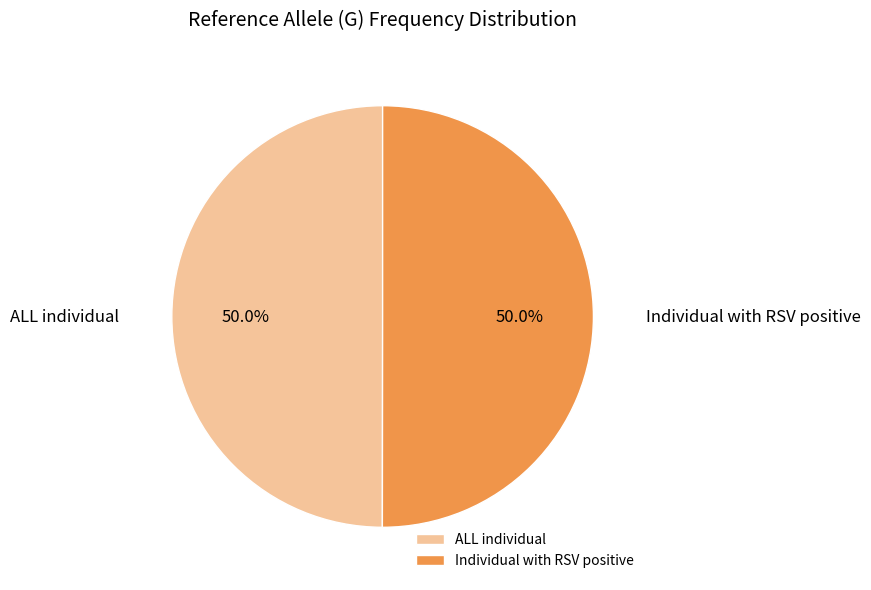

Is it true that Individual with RSV positive is 56% of the pie?

False